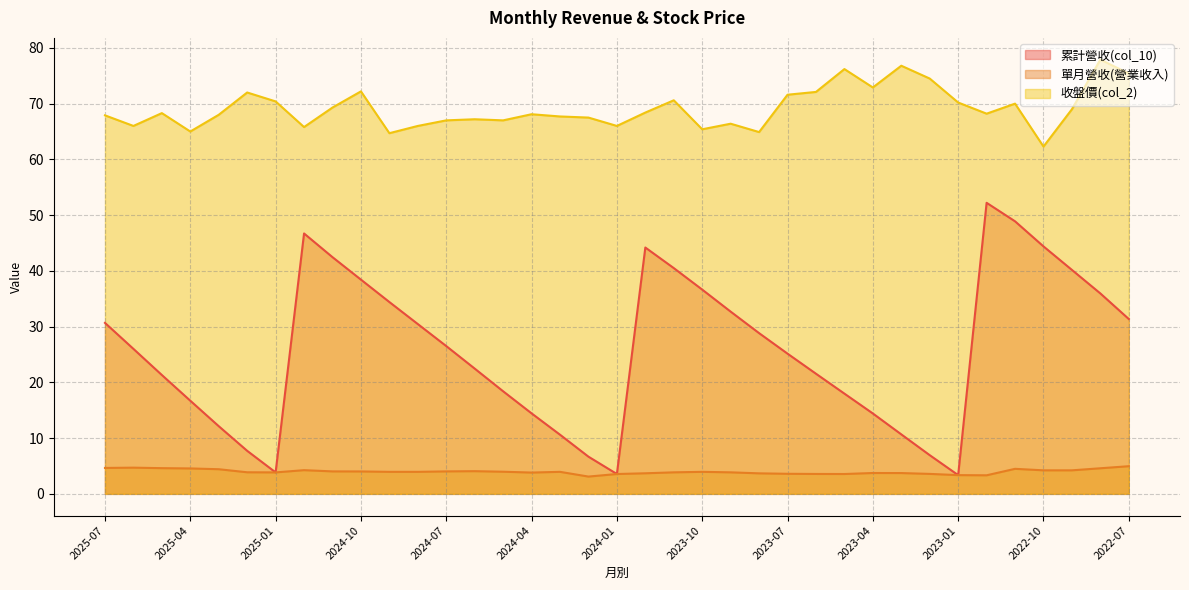

Reading left to right, list all the values displayed in this chart.

累計營收(col_10): 2025-07=30.7	2025-06=26.0	2025-05=21.3	2025-04=16.7	2025-03=12.1	2025-02=7.7	2025-01=3.9	2024-12=46.7	2024-11=42.5	2024-10=38.4	2024-09=34.4	2024-08=30.5	2024-07=26.5	2024-06=22.5	2024-05=18.4	2024-04=14.4	2024-03=10.6	2024-02=6.7	2024-01=3.6	2023-12=44.2	2023-11=40.5	2023-10=36.6	2023-09=32.7	2023-08=28.8	2023-07=25.1	2023-06=21.6	2023-05=18.0	2023-04=14.4	2023-03=10.7	2023-02=6.9	2023-01=3.4	2022-12=52.2	2022-11=48.9	2022-10=44.4	2022-09=40.2	2022-08=36.0	2022-07=31.4
單月營收(營業收入): 2025-07=4.7	2025-06=4.7	2025-05=4.6	2025-04=4.6	2025-03=4.4	2025-02=3.9	2025-01=3.9	2024-12=4.2	2024-11=4.0	2024-10=4.0	2024-09=4.0	2024-08=4.0	2024-07=4.0	2024-06=4.1	2024-05=4.0	2024-04=3.8	2024-03=4.0	2024-02=3.1	2024-01=3.6	2023-12=3.7	2023-11=3.9	2023-10=4.0	2023-09=3.9	2023-08=3.7	2023-07=3.6	2023-06=3.6	2023-05=3.6	2023-04=3.7	2023-03=3.7	2023-02=3.6	2023-01=3.4	2022-12=3.3	2022-11=4.5	2022-10=4.2	2022-09=4.2	2022-08=4.6	2022-07=5.0
收盤價(col_2): 2025-07=67.9	2025-06=66.0	2025-05=68.3	2025-04=65.0	2025-03=68.0	2025-02=72.0	2025-01=70.4	2024-12=65.8	2024-11=69.3	2024-10=72.2	2024-09=64.7	2024-08=66.0	2024-07=67.0	2024-06=67.2	2024-05=67.0	2024-04=68.1	2024-03=67.7	2024-02=67.5	2024-01=66.0	2023-12=68.4	2023-11=70.6	2023-10=65.4	2023-09=66.4	2023-08=64.9	2023-07=71.6	2023-06=72.1	2023-05=76.2	2023-04=72.9	2023-03=76.8	2023-02=74.5	2023-01=70.2	2022-12=68.2	2022-11=70.0	2022-10=62.3	2022-09=69.0	2022-08=77.9	2022-07=75.4